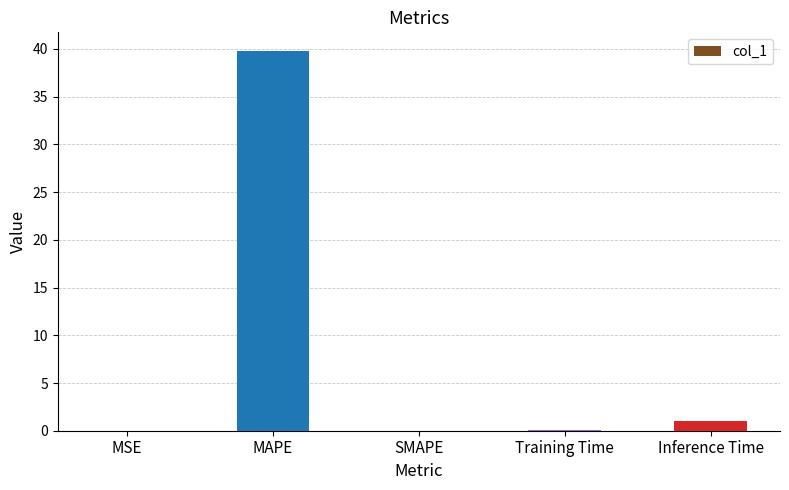

What is the greatest value displayed?

39.8